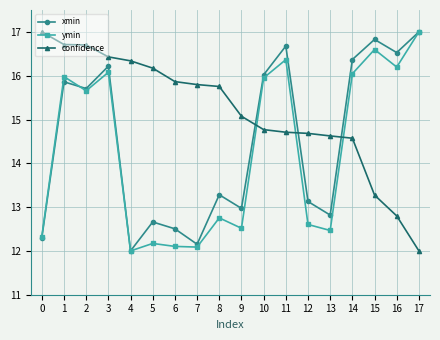

Which series changed the most between 10 and 15?

confidence